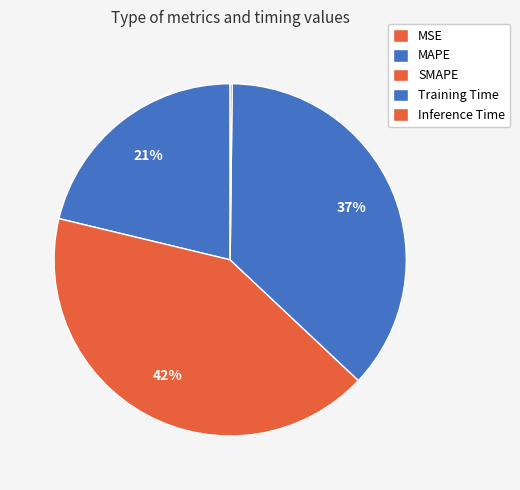

Is there a majority slice in this chart?

No